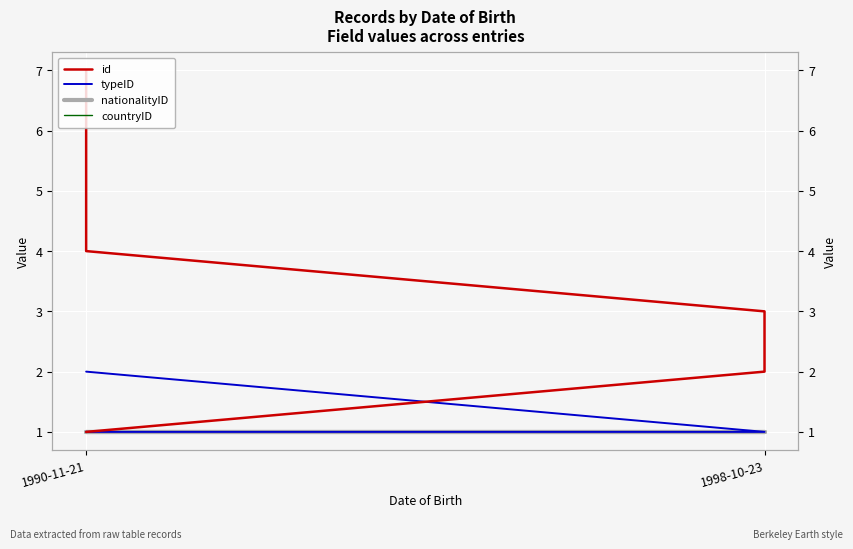

List the series in order of their peak value, highest first.

id, typeID, nationalityID, countryID